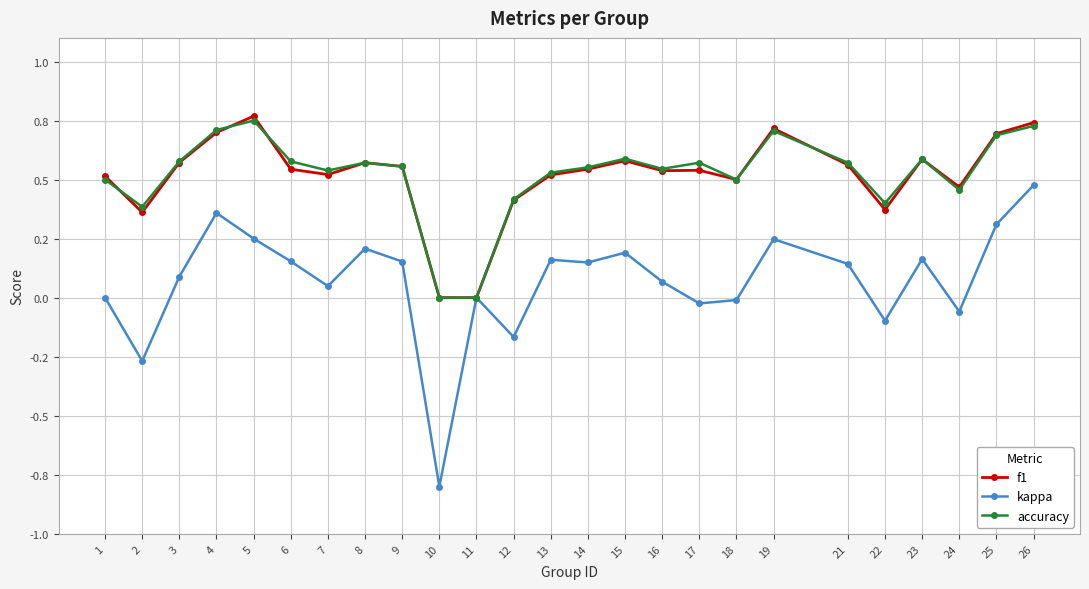

At how many categories does at least one series exceed 0?

23